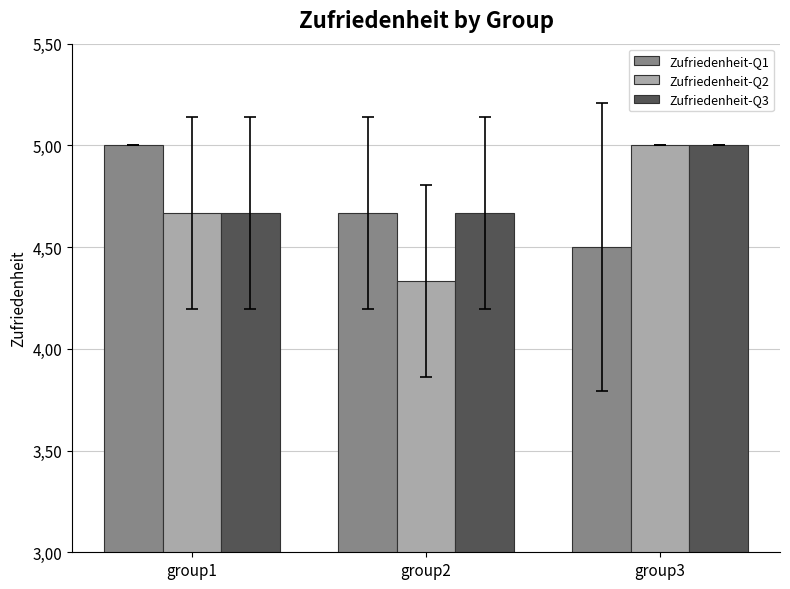

Rank the series at group2 from highest to lowest value.

Zufriedenheit-Q1, Zufriedenheit-Q3, Zufriedenheit-Q2